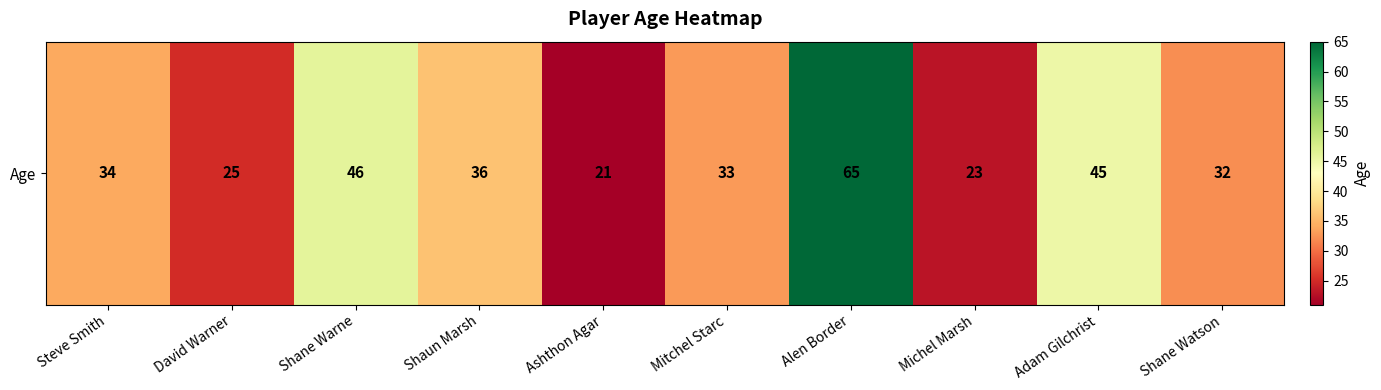

At which label does the data first exceed 34?

Shane Warne